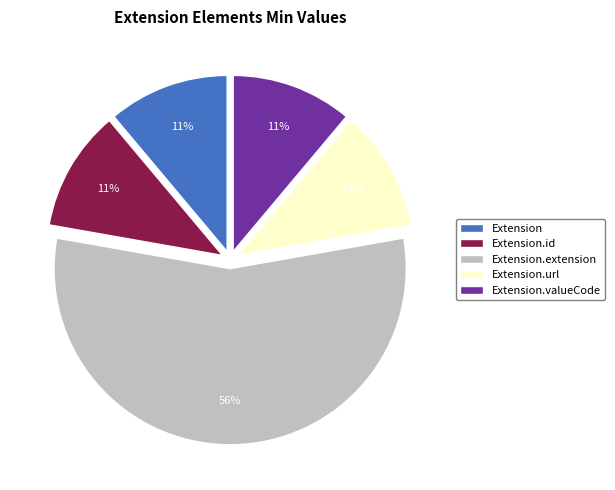

Does any single category account for the majority?

Yes